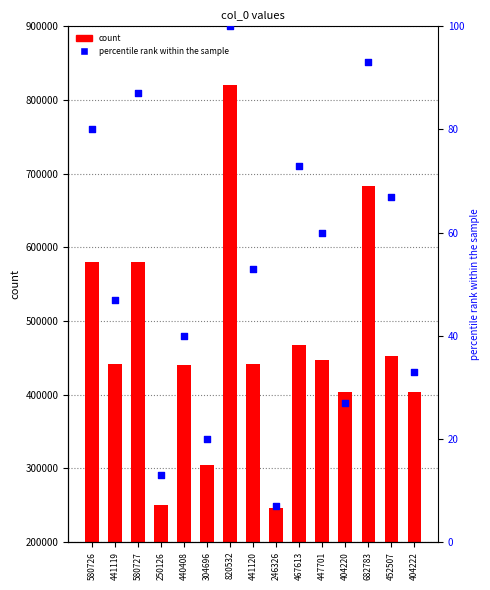

At how many categories does at least one series exceed 733990?

1